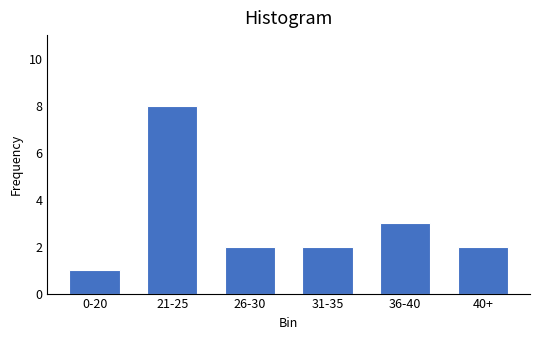

Reading left to right, extract all data points from this chart.

1	8	2	2	3	2